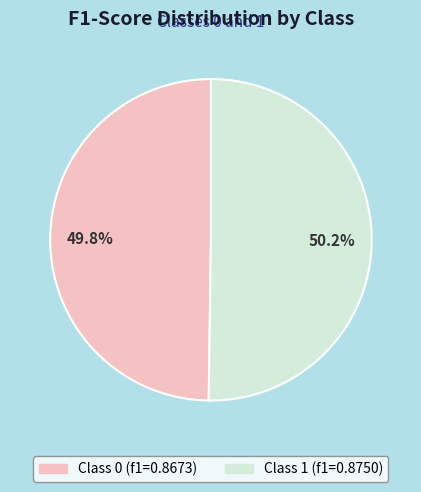

How many slices are in this pie chart?

2